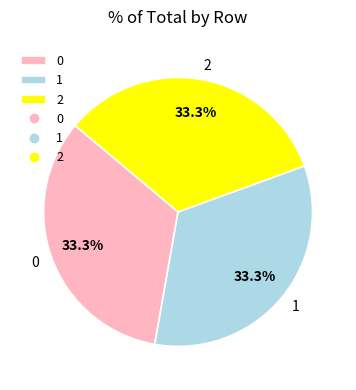

What is the ratio of the value at 1 to the value at 0?

1.0